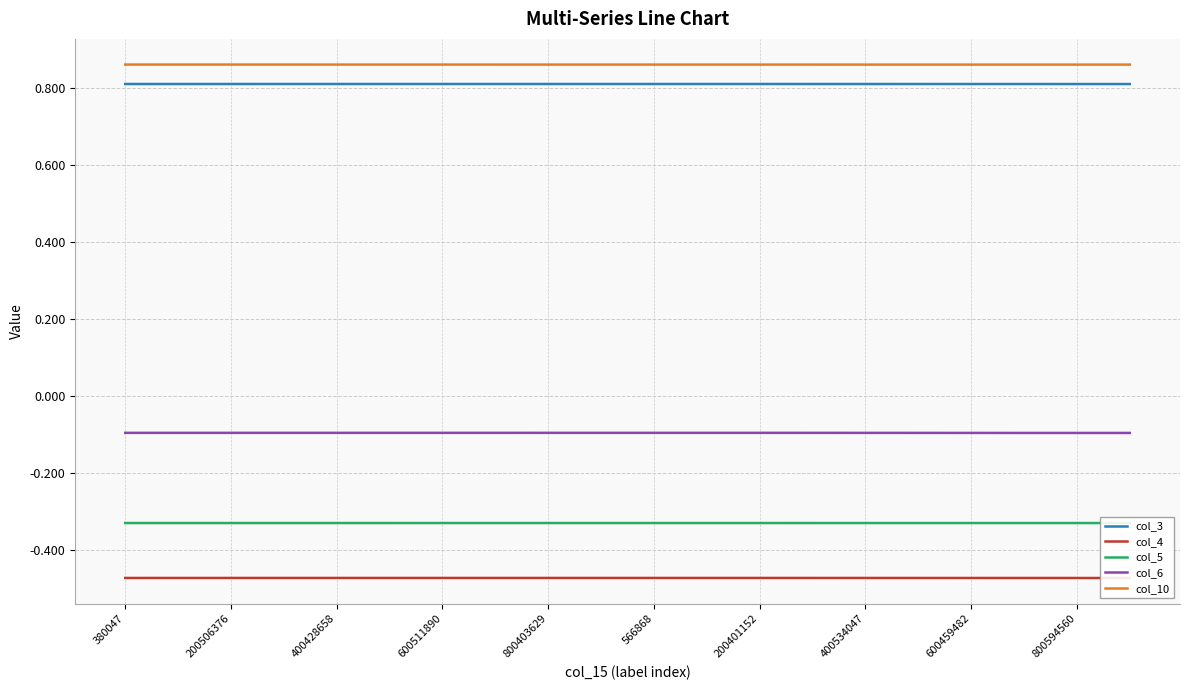

How many lines are shown in the chart?

5